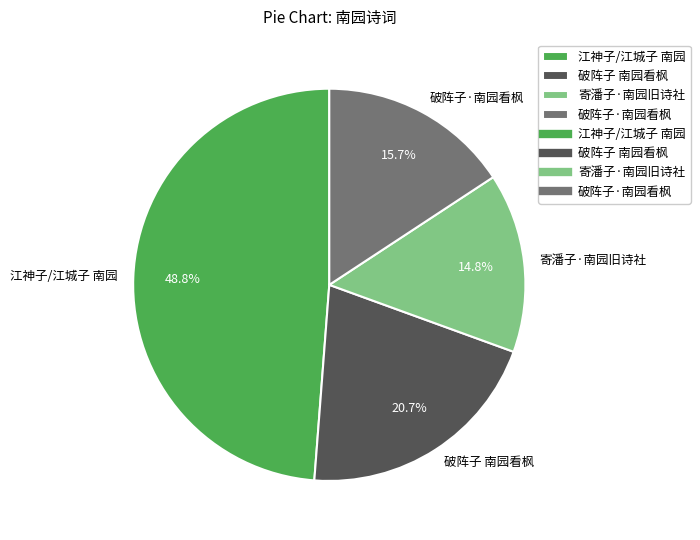

Is there a majority slice in this chart?

No